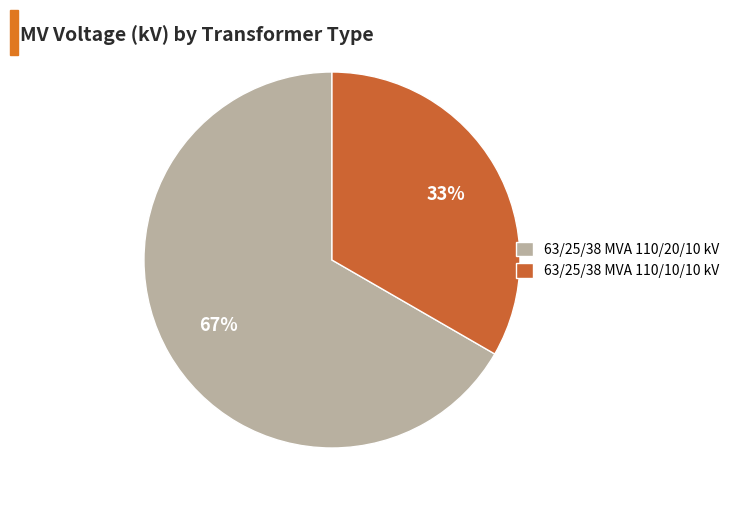

Which category has the smallest portion of the pie?

63/25/38 MVA 110/10/10 kV